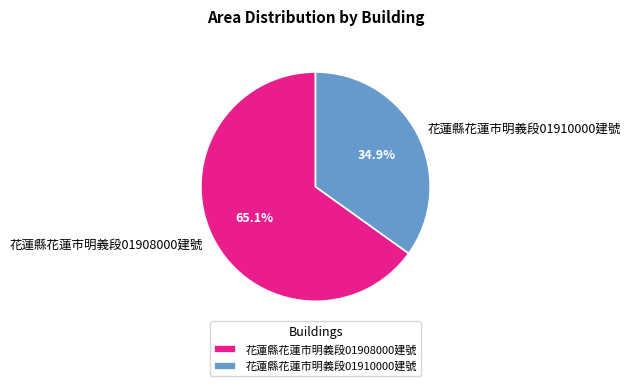

Approximately how many times larger is the value at 花蓮縣花蓮市明義段01910000建號 compared to 花蓮縣花蓮市明義段01908000建號?

0.5